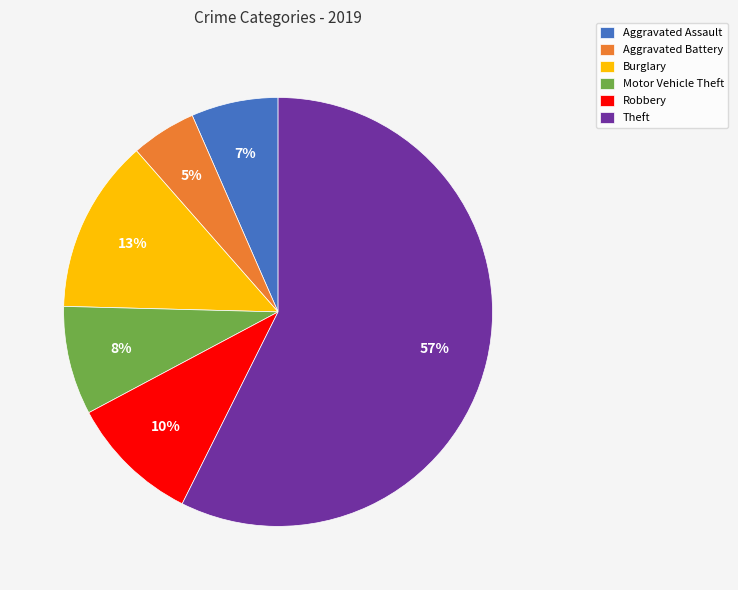

To the nearest percent, what is the average slice percentage?

17%